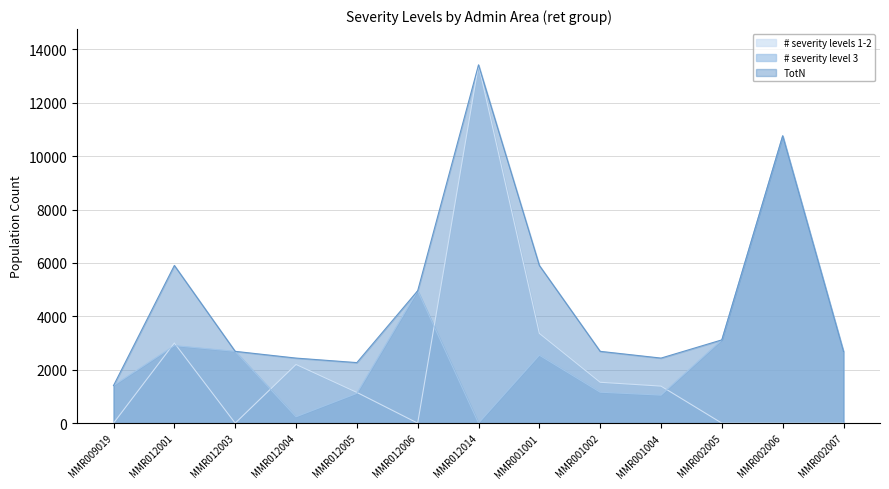

True or false: # severity level 3 and TotN cross at least once.

False